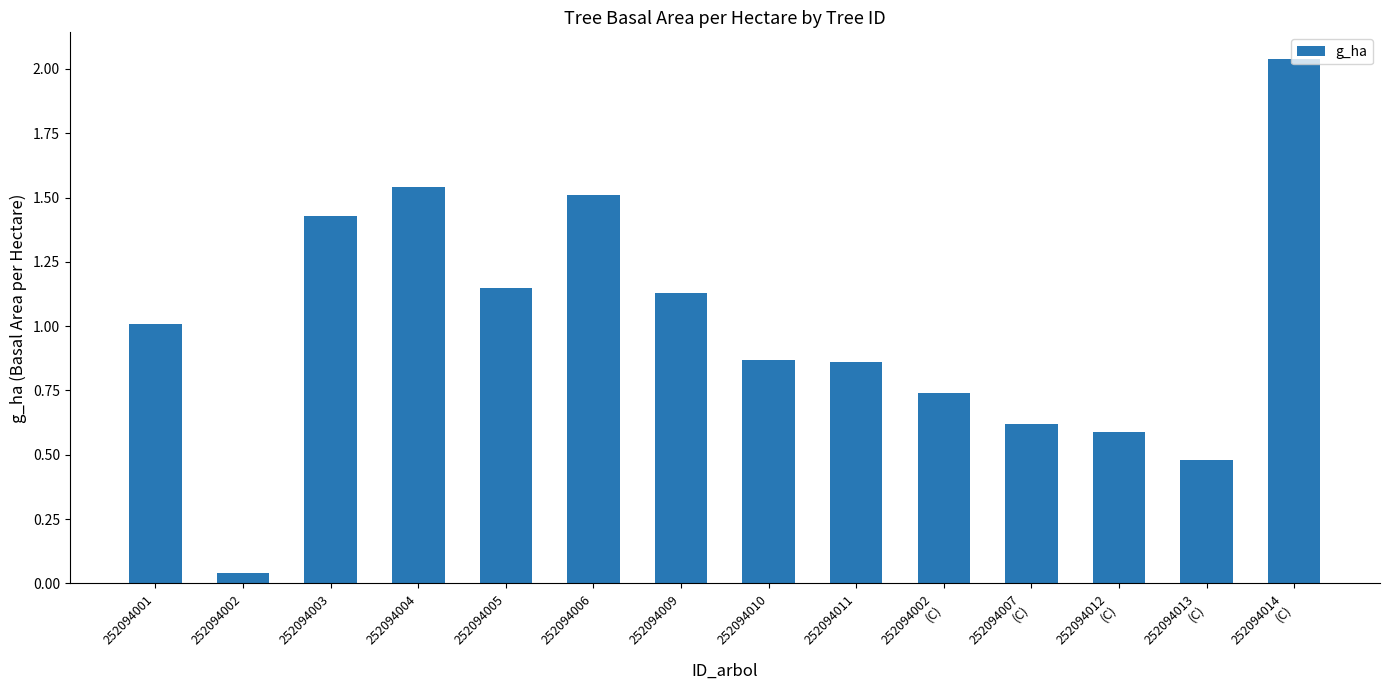

Approximately how many times larger is the value at 252094003 compared to 252094009?

1.3